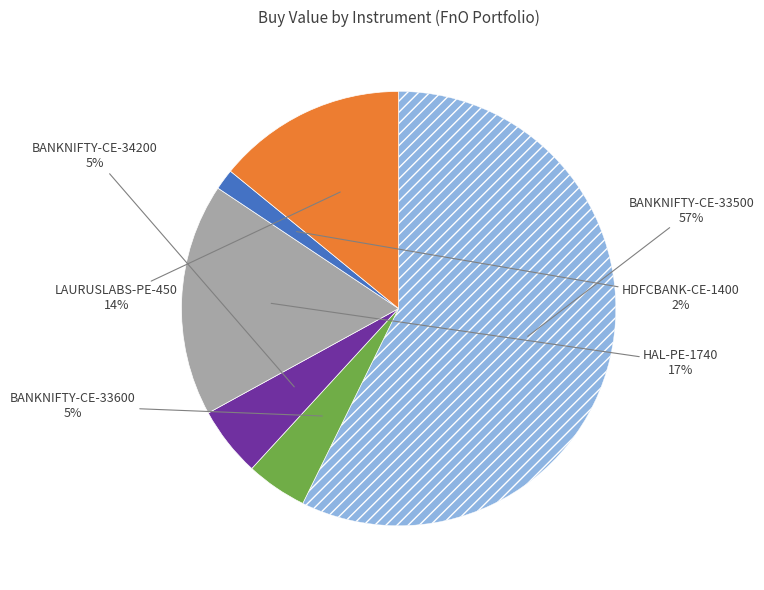

To the nearest percent, what is the average slice percentage?

17%